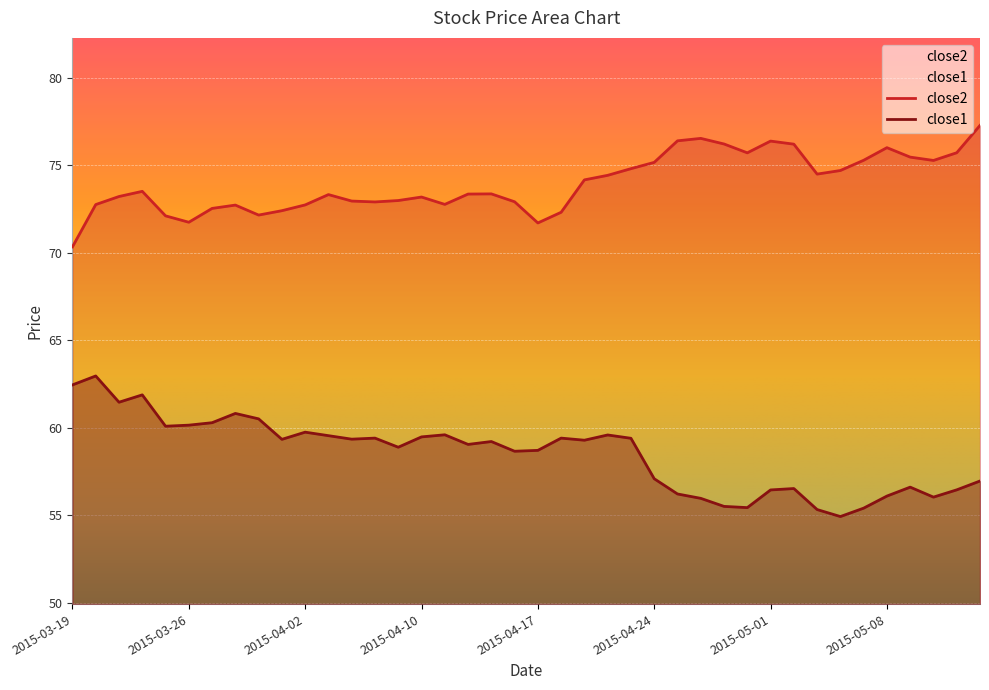

Rank the series at 2015-05-08 from highest to lowest value.

close2, close1